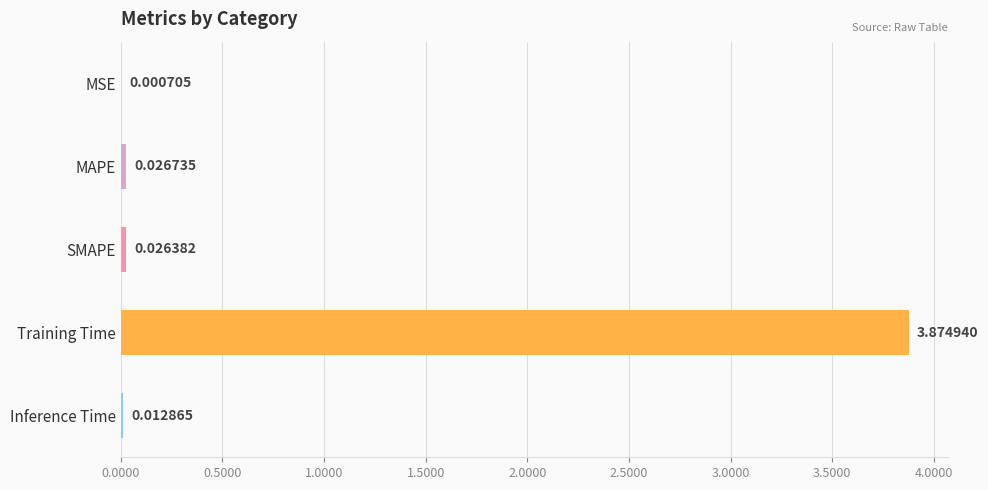

At which label is the value closest to 1?

MAPE